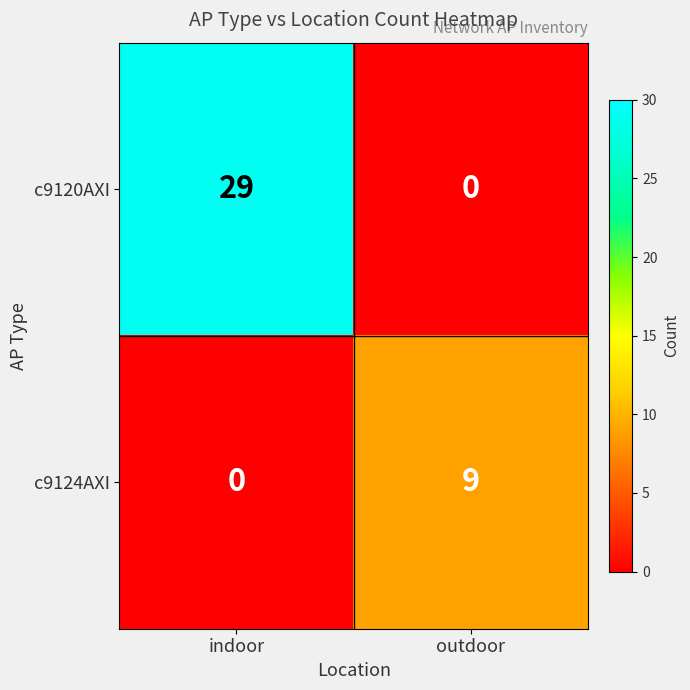

Is it true that c9120AXI equals -11 at outdoor?

False